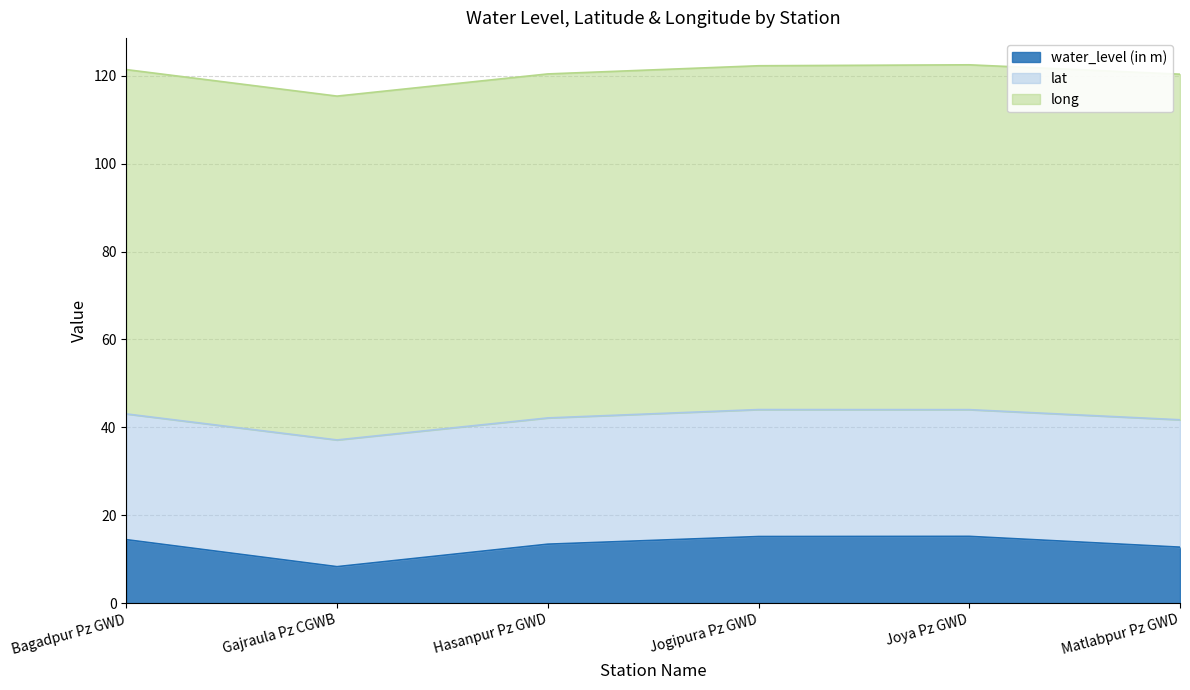

True or false: long and lat intersect in this chart.

False